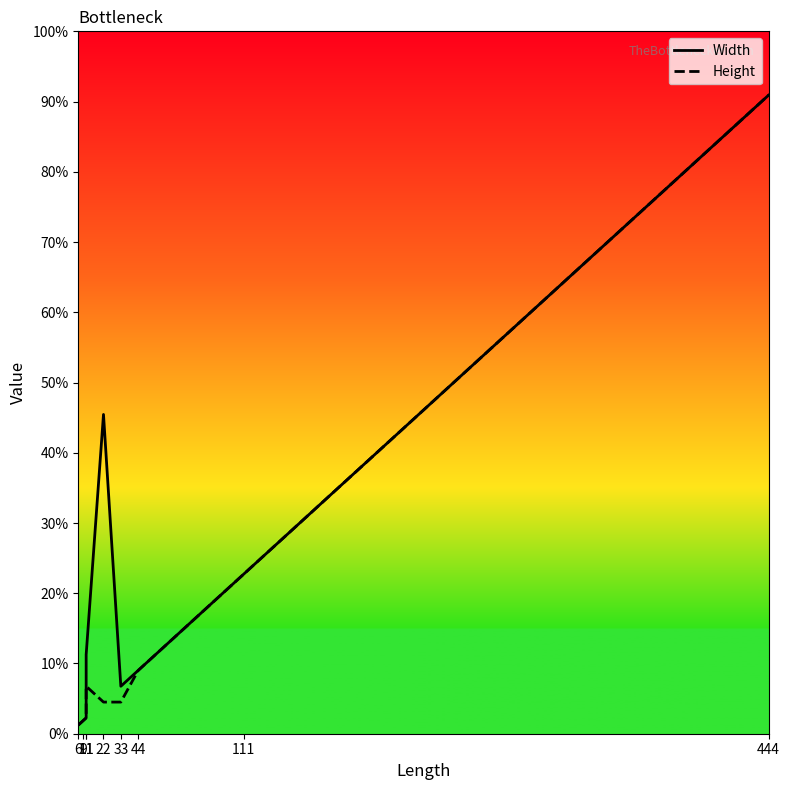

How many interior local peaks does the Height series have?

1